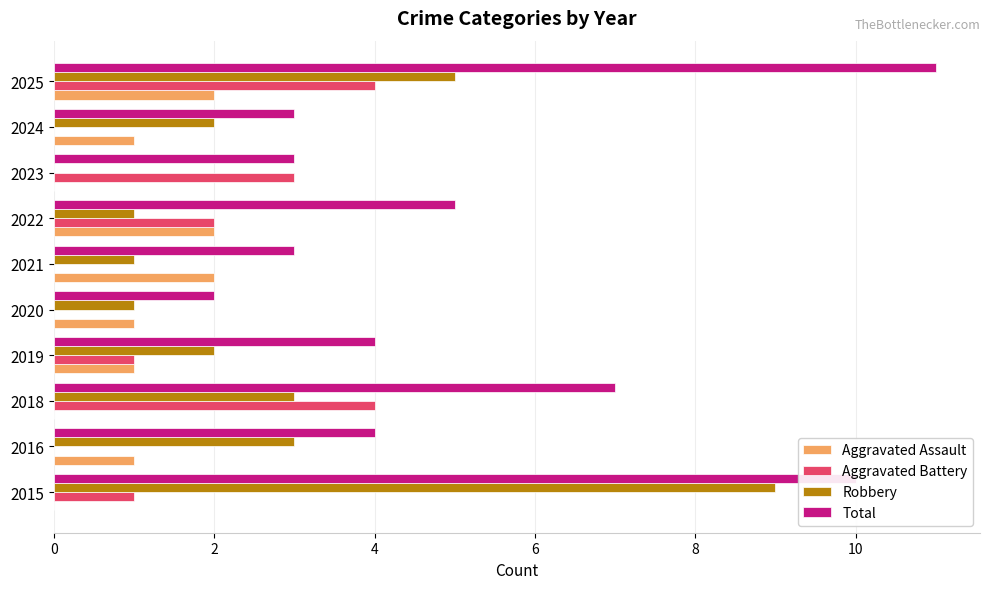

What value does the Aggravated Battery series have at 2025?

4